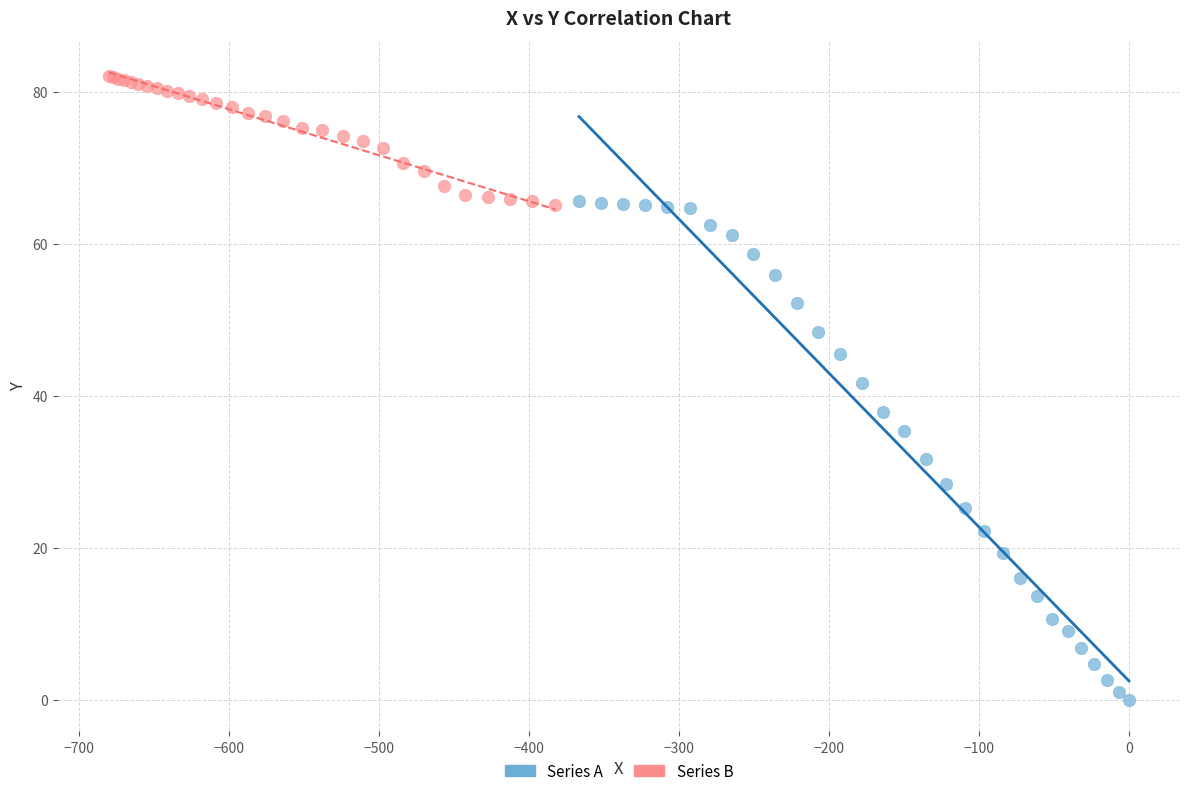

Which series reaches the maximum Y coordinate?

Series B